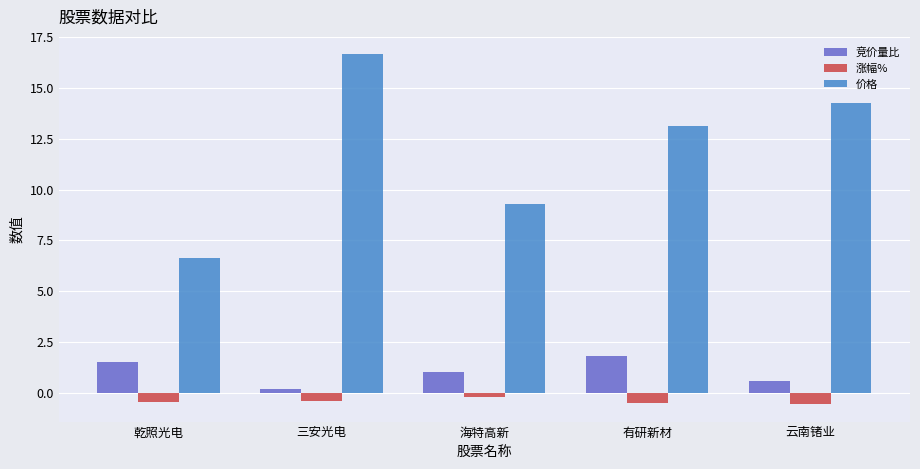

Is it true that 价格 equals 15.0 at 海特高新?

False